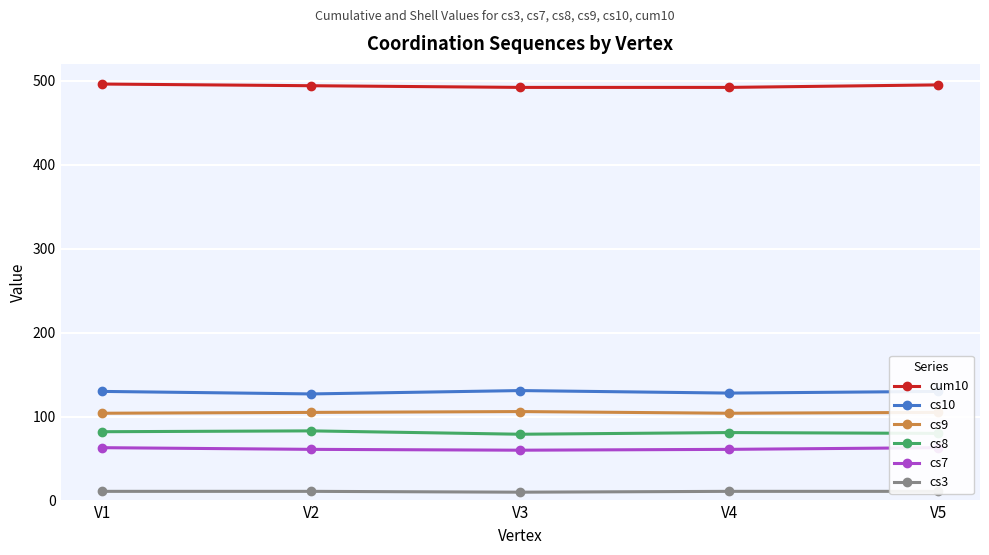

The value of cs7 at V3 is 60. True or false?

True